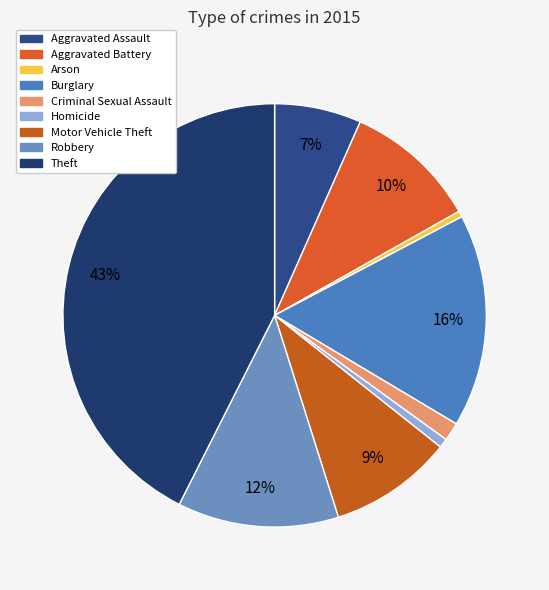

How many slices are in this pie chart?

9